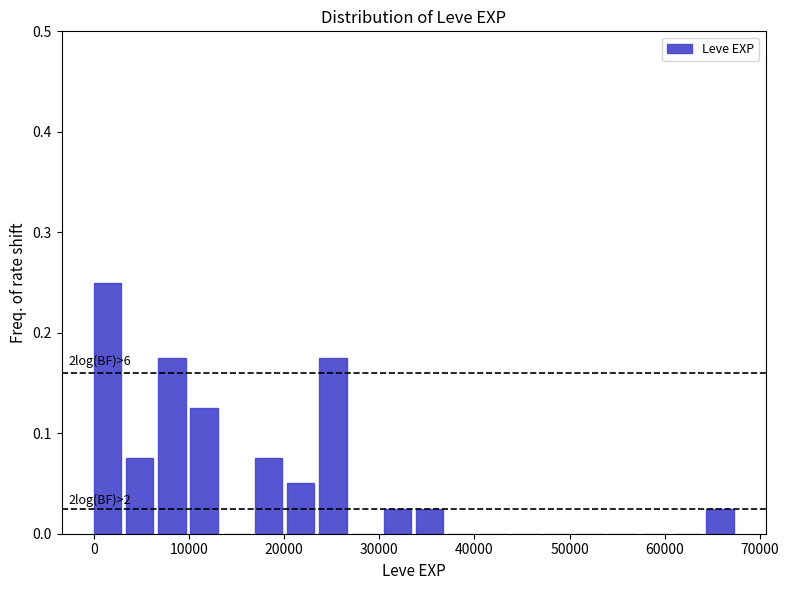

Around what value on the x-axis is the tallest bar? Give the approximate position of its centre, as read against the axis.

1000